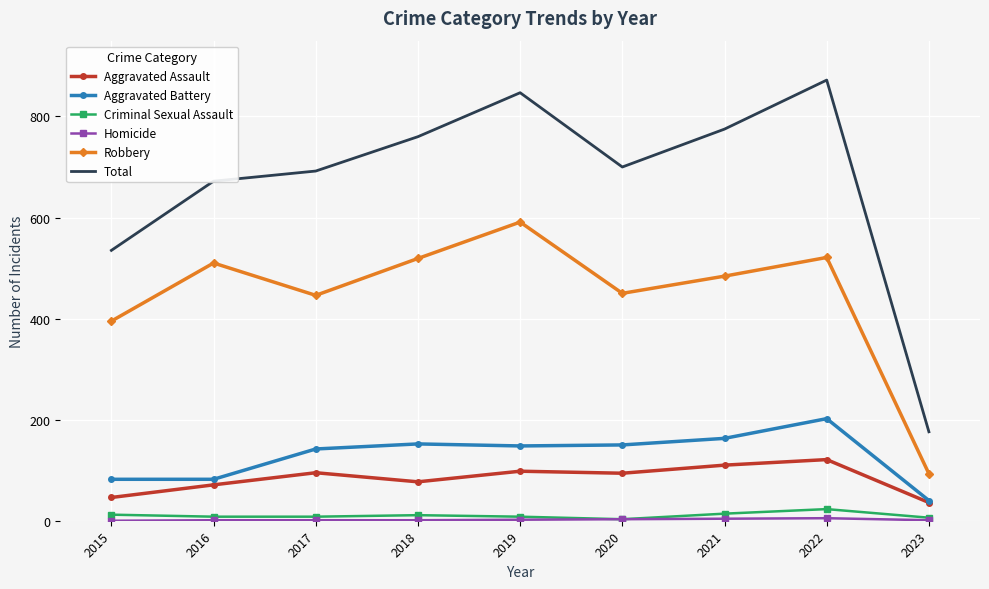

What is the spread (max minus min) of values at 2017?

691